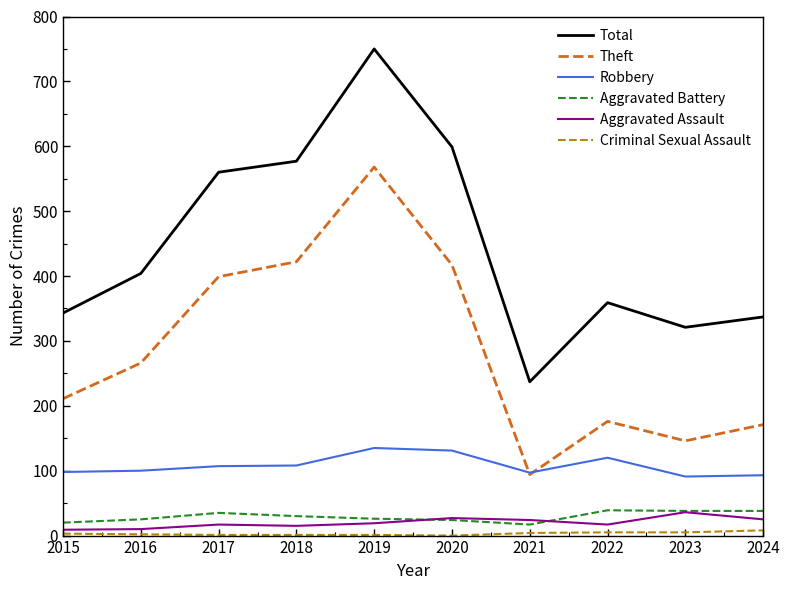

At which category does the chart reach its peak across all series?

2019